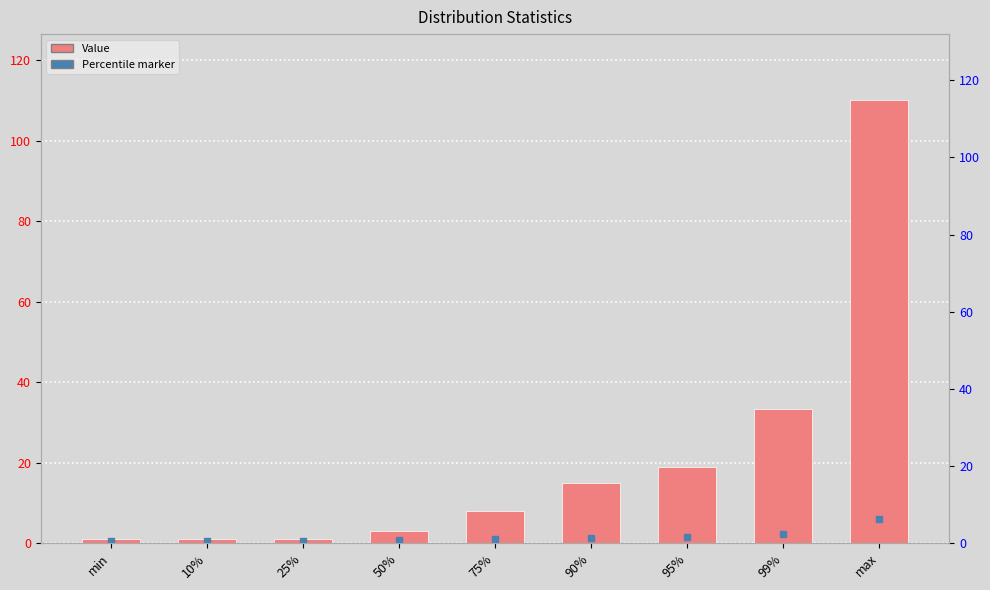

What is the label of the 8th bar from the right?

10%